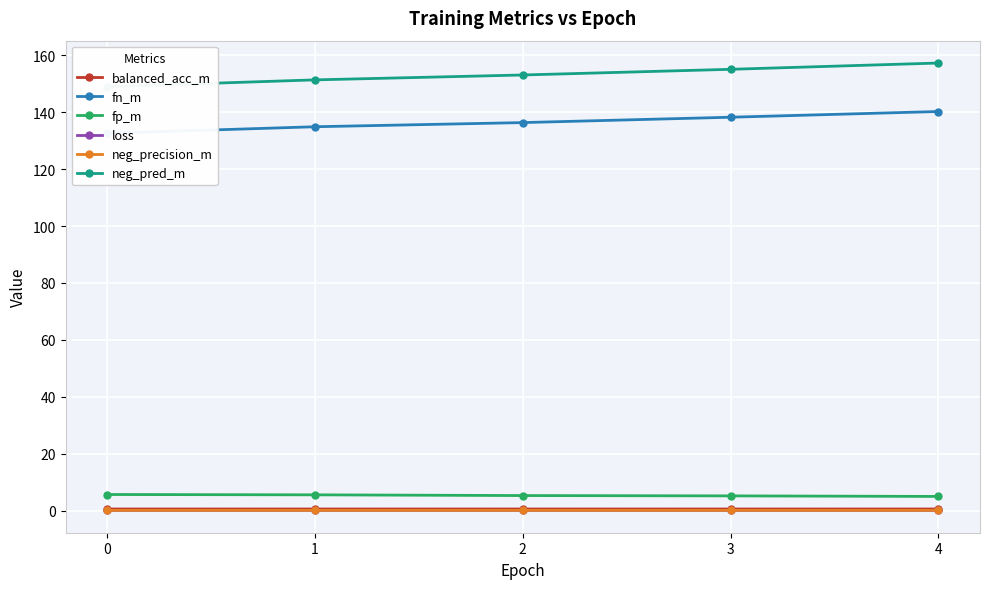

What is the total value across all series at 3?

299.3